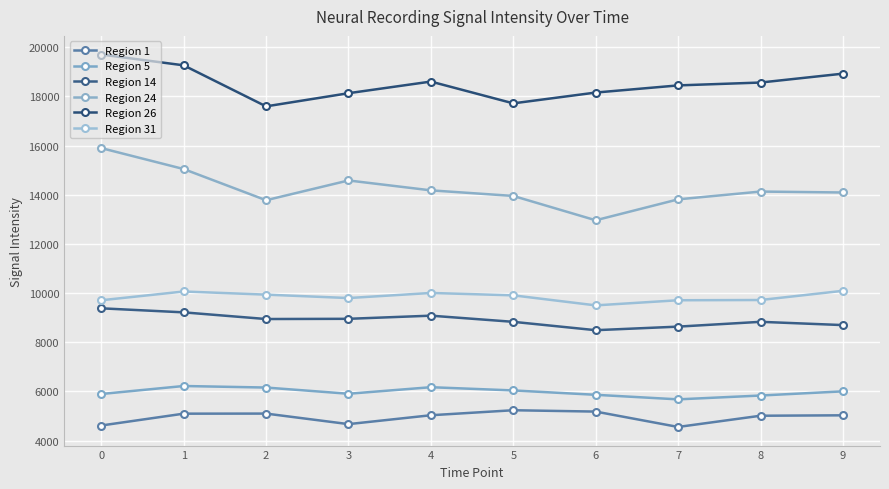

What is the difference between the second highest and second lowest values in the Region 26 series?

1547.1